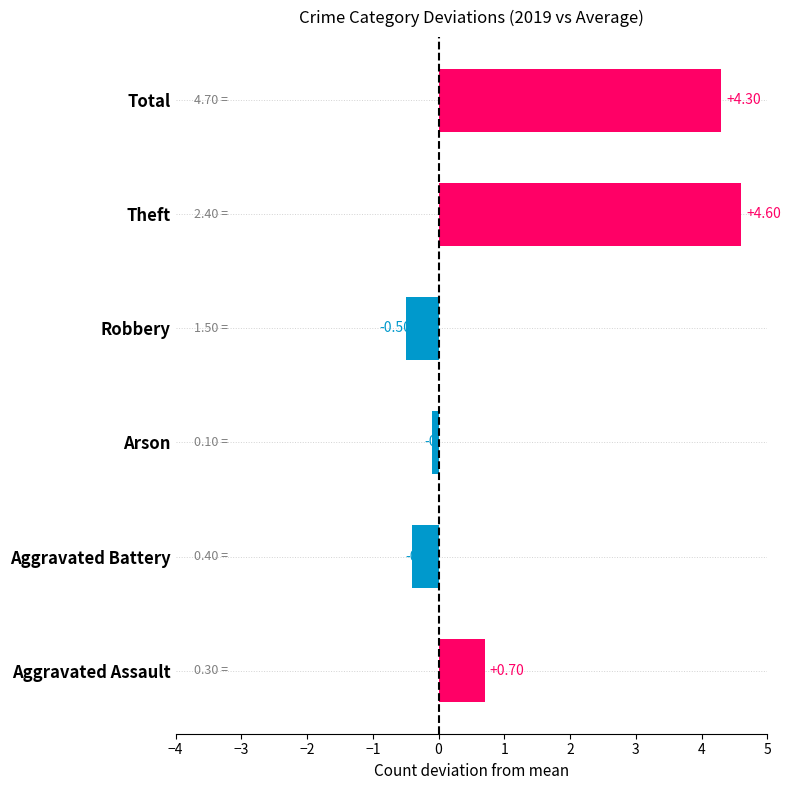

List the labels in order of value, largest first.

Theft, Total, Aggravated Assault, Arson, Aggravated Battery, Robbery